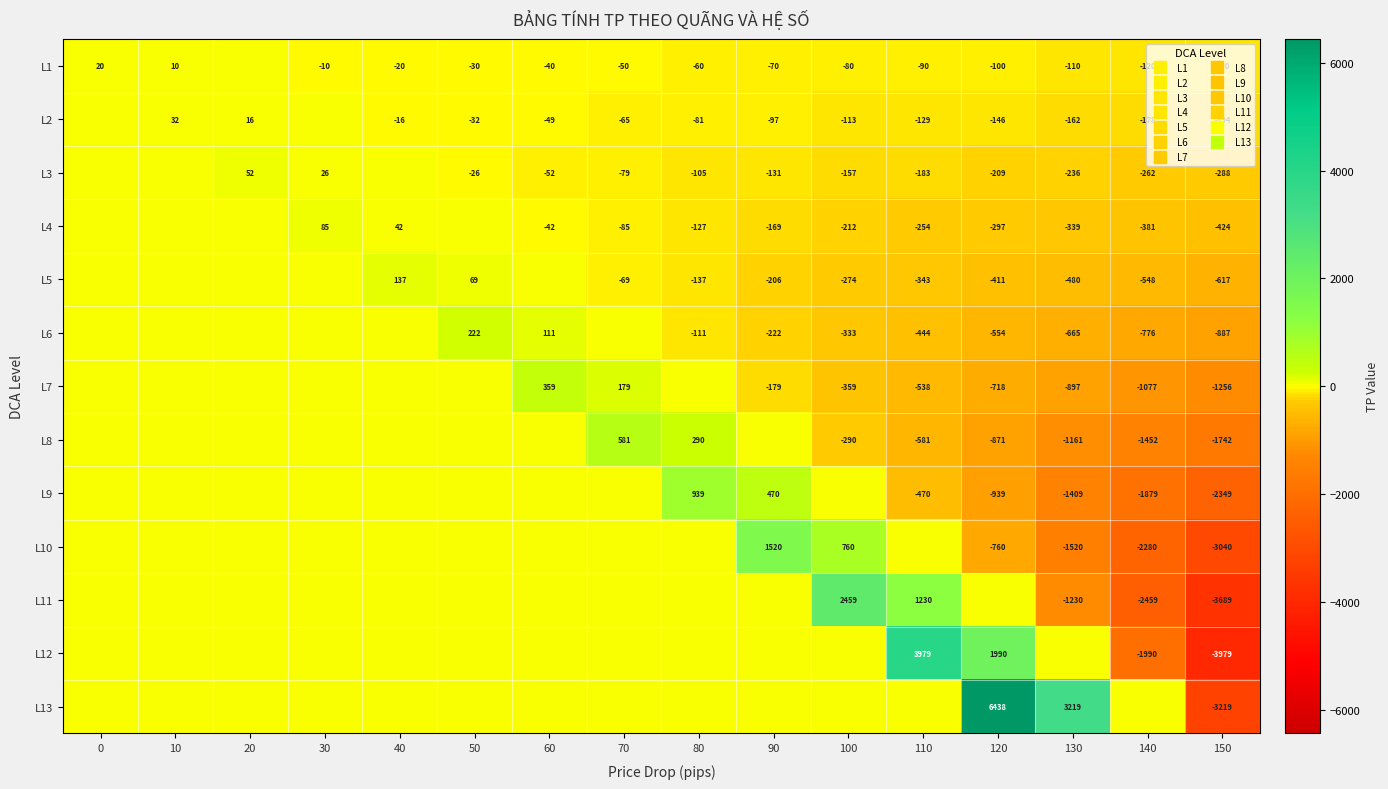

How many categories are shown in the chart?

16